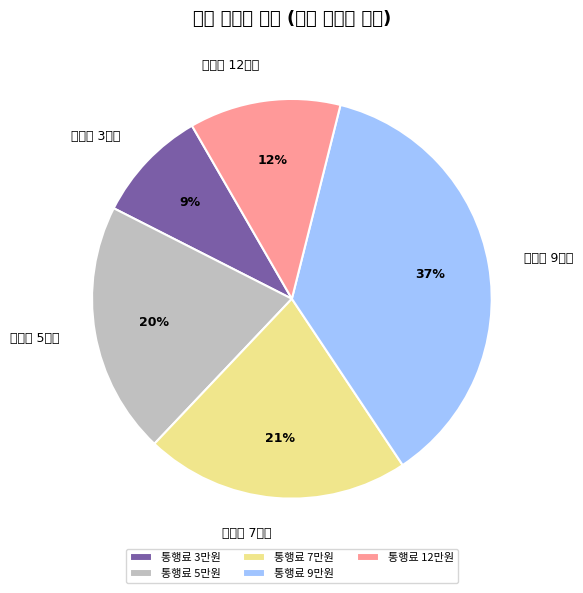

Which slice is the largest?

통행료 9만원